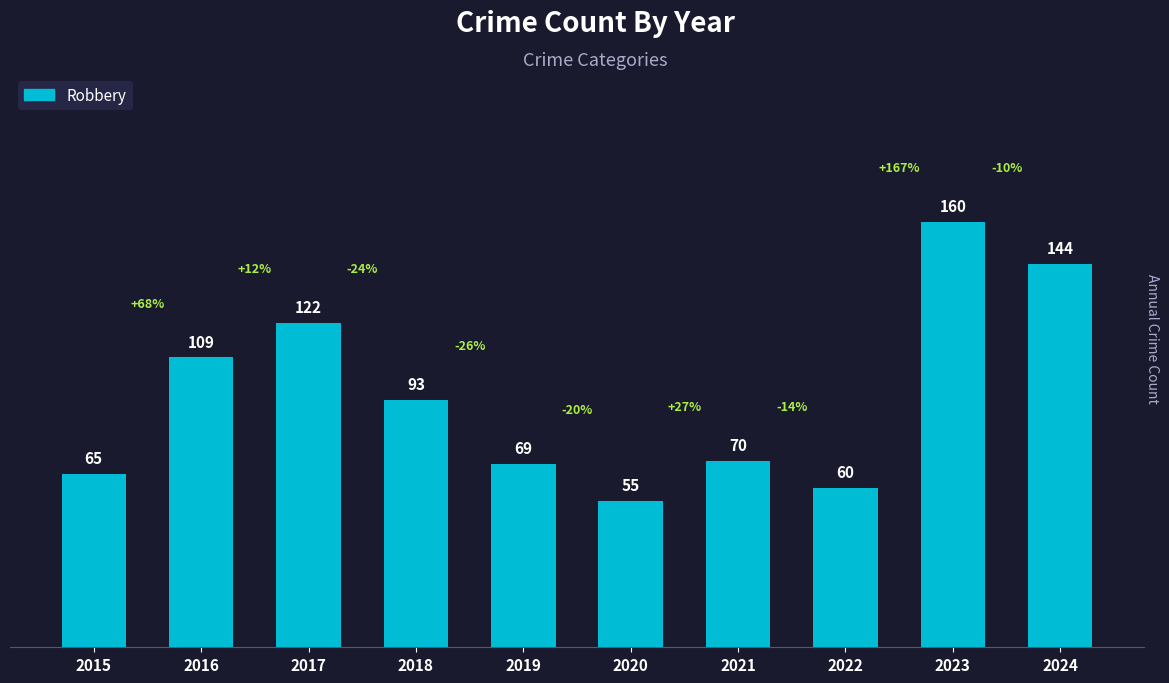

What is the smallest value displayed?

55